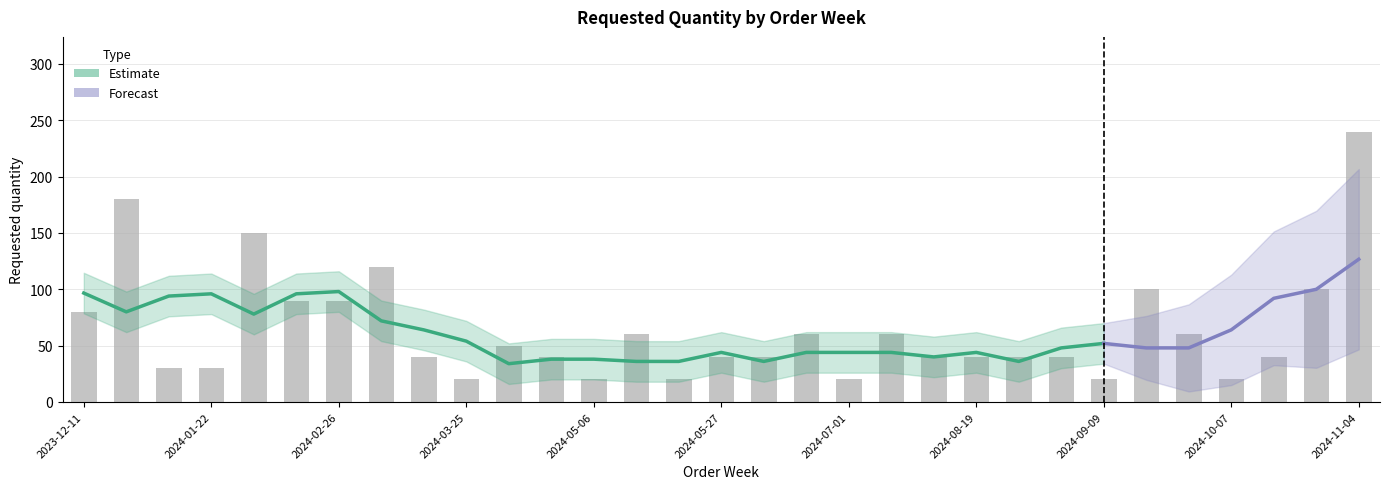

Approximately how many times larger is the value at 2024-08-26 compared to 2024-06-17?

1.0